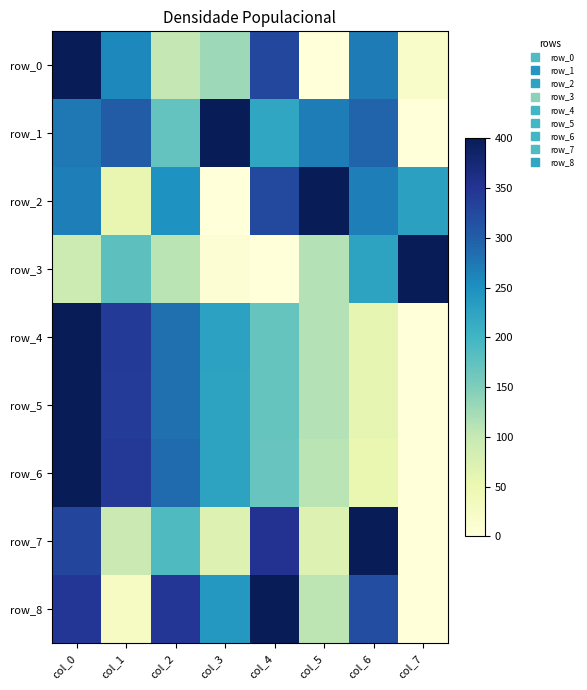

Read the row_4 value at col_4.

169.6